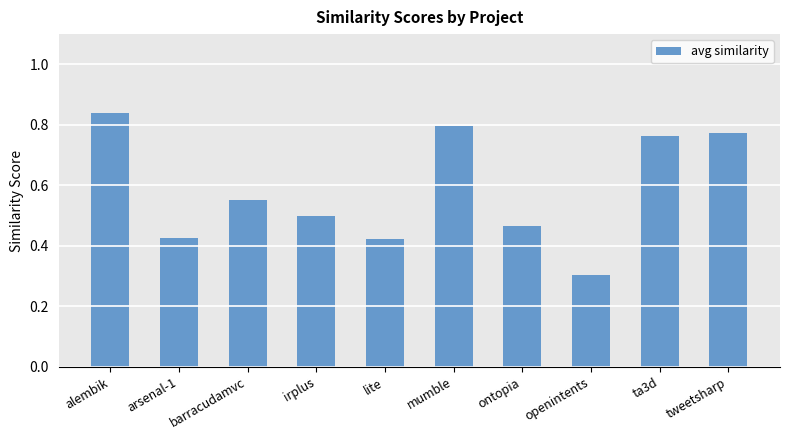

What is the sum of the values at lite and barracudamvc?

1.0